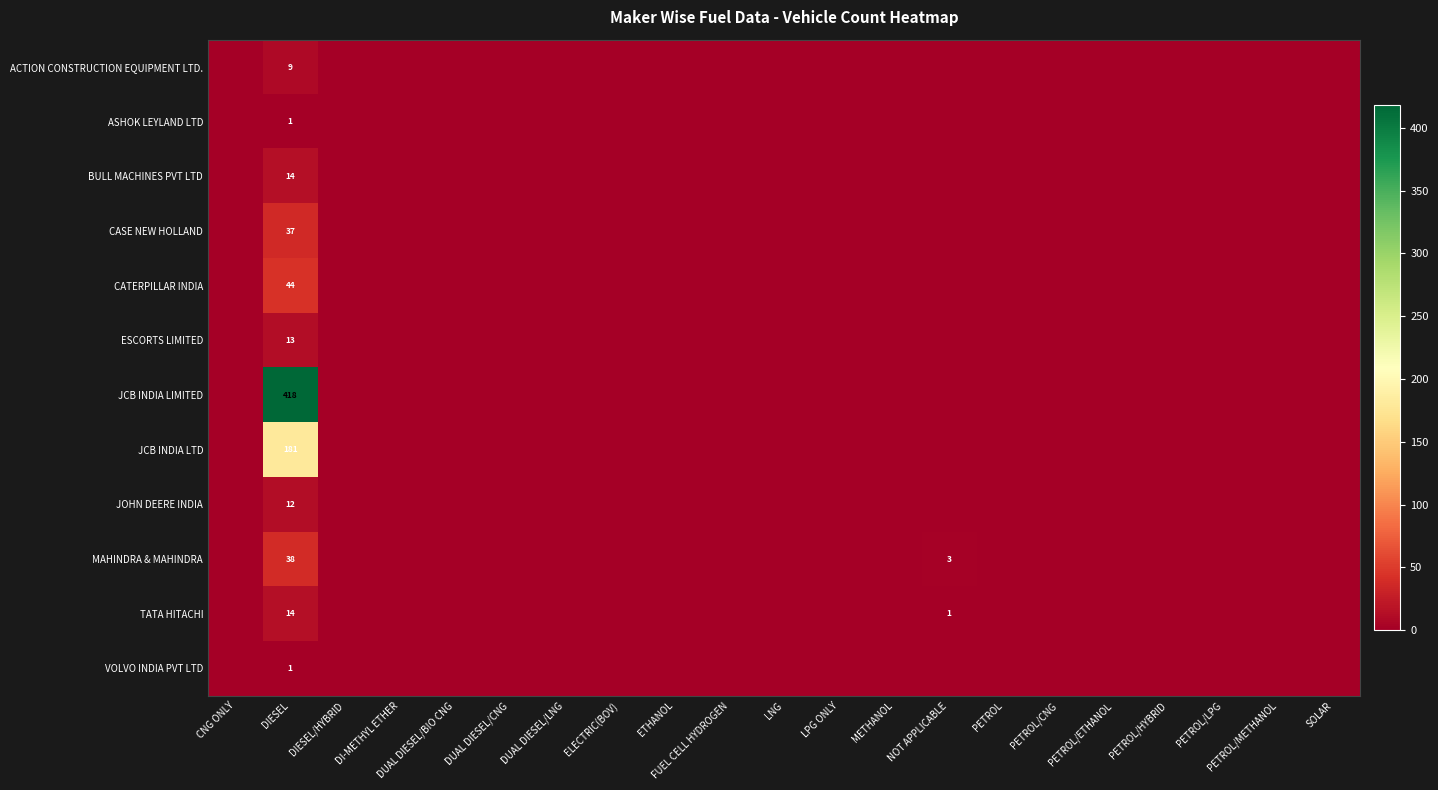

List the labels in order of VOLVO INDIA PVT LTD value, smallest first.

CNG ONLY, DIESEL/HYBRID, DI-METHYL ETHER, DUAL DIESEL/BIO CNG, DUAL DIESEL/CNG, DUAL DIESEL/LNG, ELECTRIC(BOV), ETHANOL, FUEL CELL HYDROGEN, LNG, LPG ONLY, METHANOL, NOT APPLICABLE, PETROL, PETROL/CNG, PETROL/ETHANOL, PETROL/HYBRID, PETROL/LPG, PETROL/METHANOL, SOLAR, DIESEL